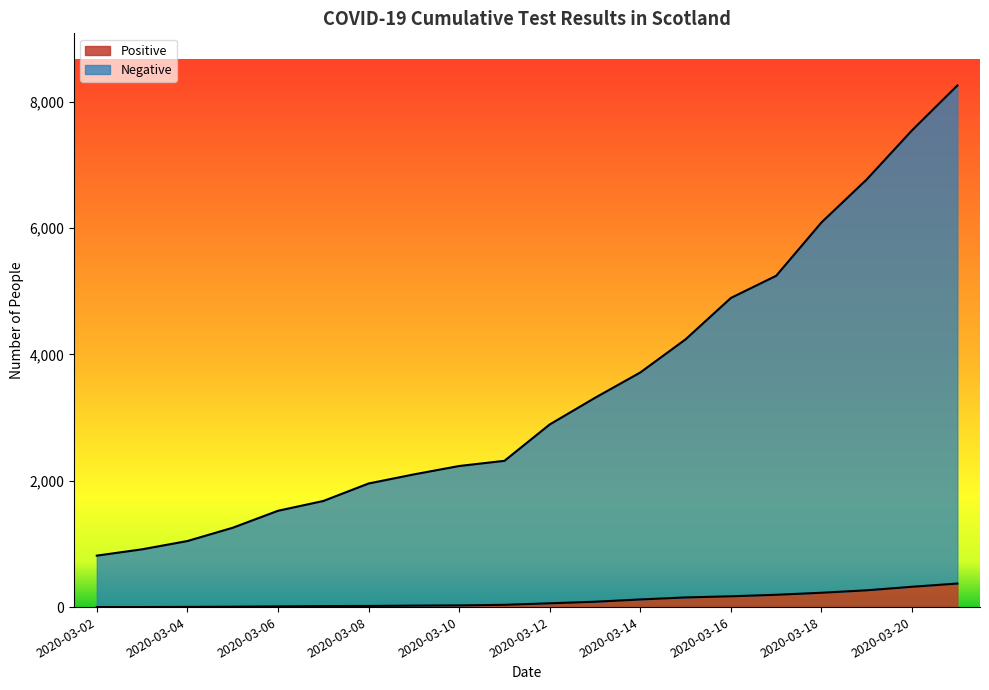

True or false: Positive and Negative intersect in this chart.

False